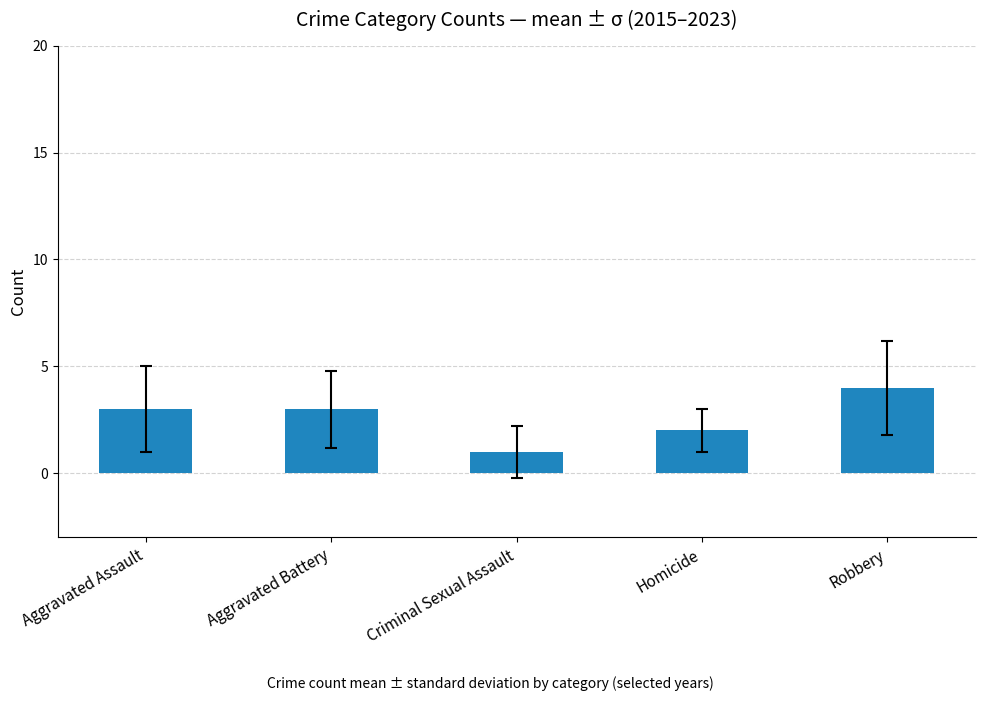

What is the average value?

3